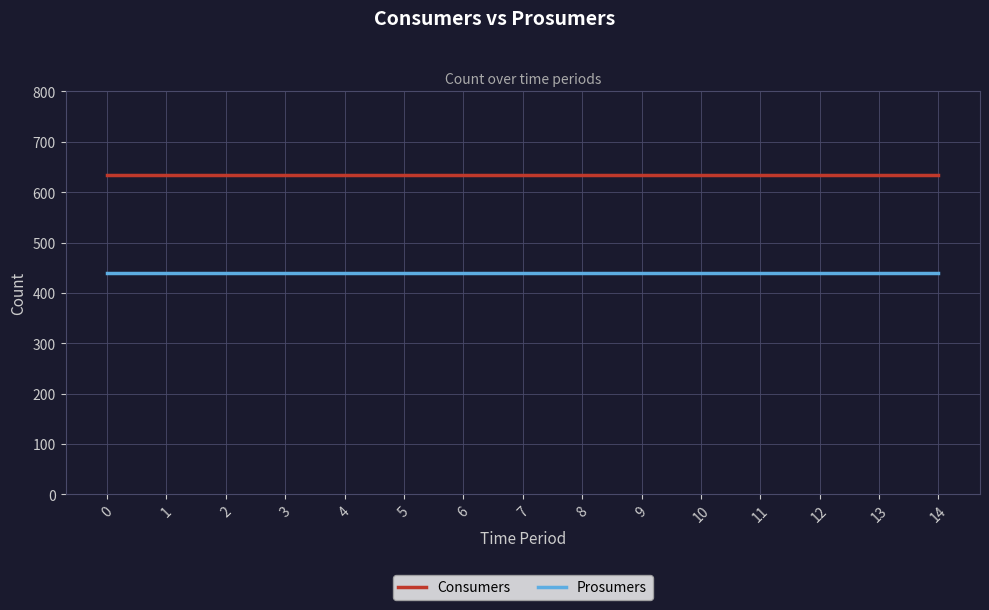

What is the minimum value shown in the chart?

440